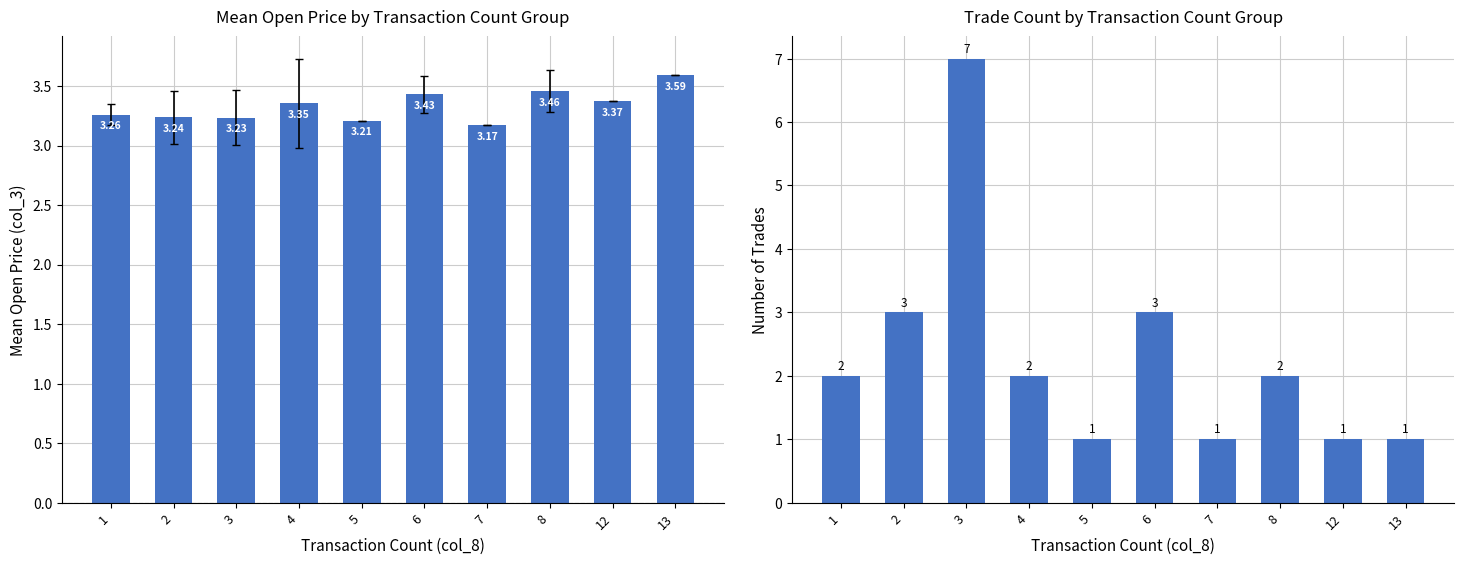

What is the smallest value displayed?

1.0